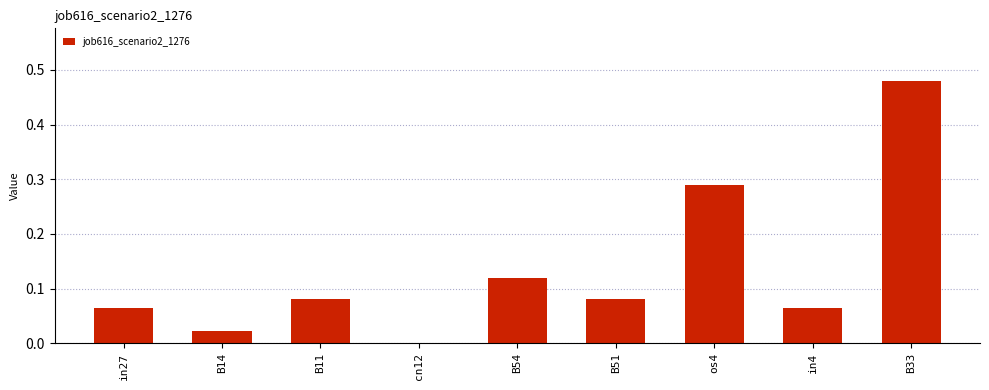

Between B11 and cn12, which is larger?

B11